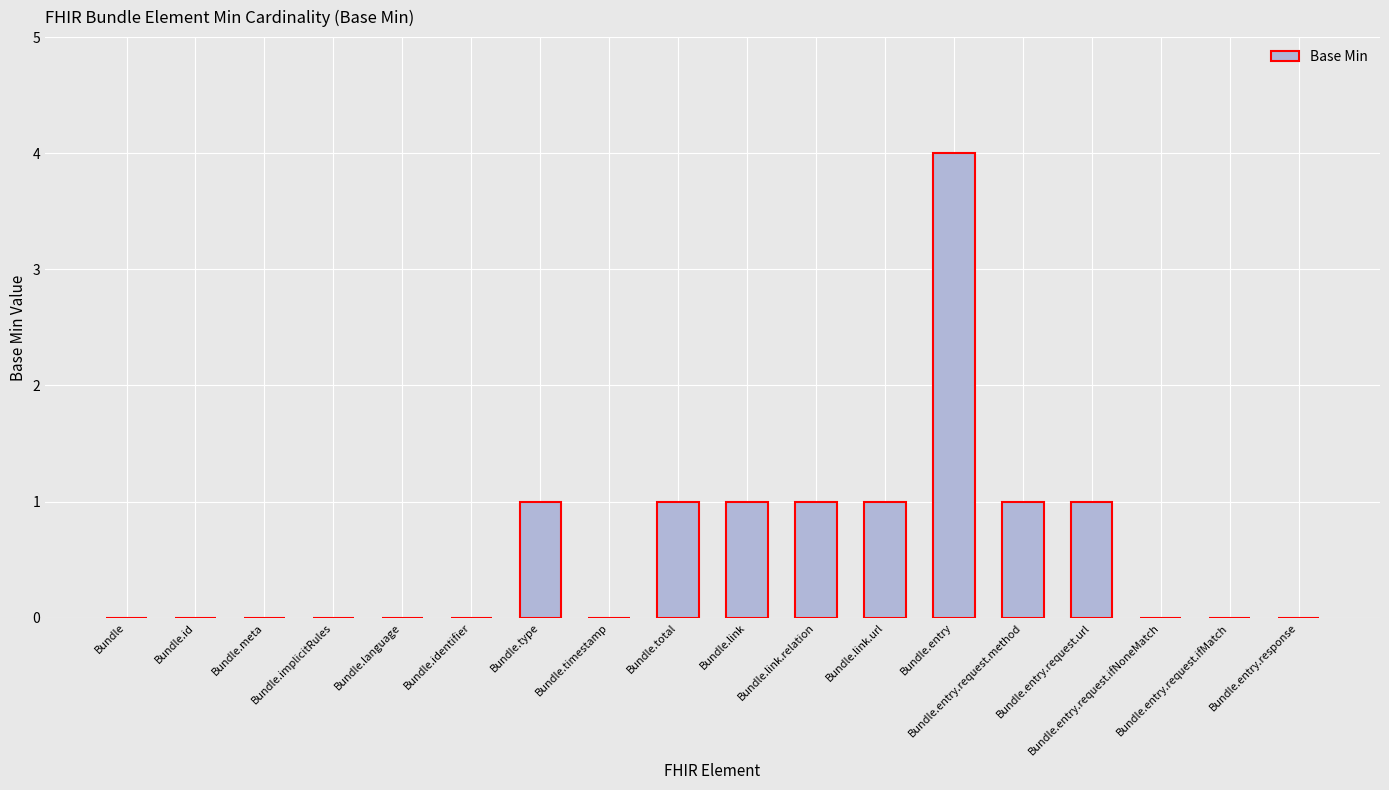

Reading left to right, extract all data points from this chart.

0	0	0	0	0	0	1	0	1	1	1	1	4	1	1	0	0	0